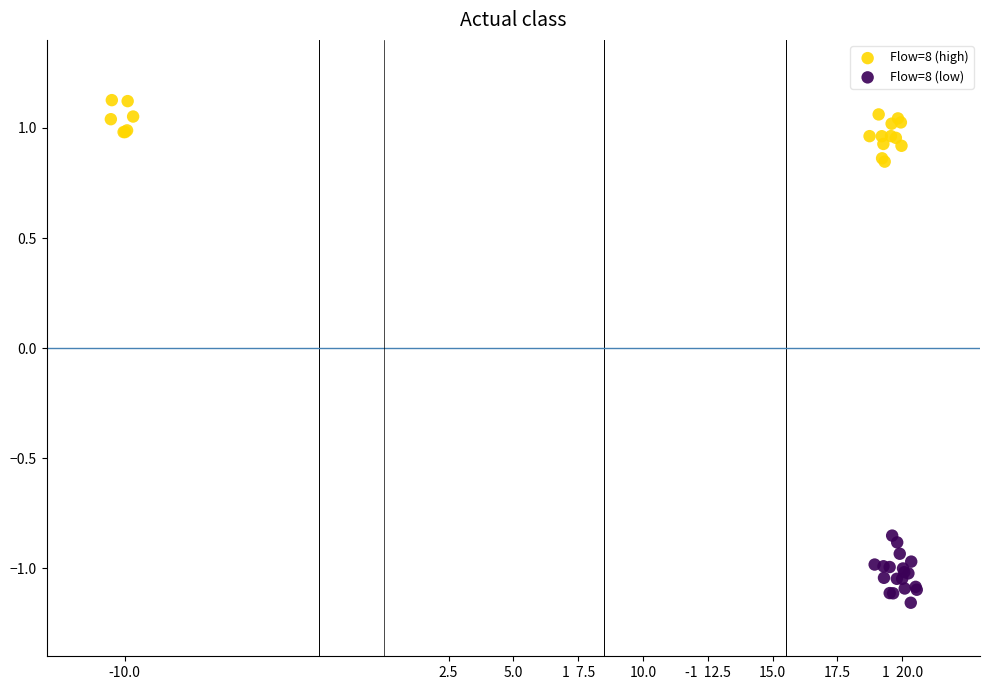

Which series reaches the maximum Y coordinate?

Flow=8 (high)